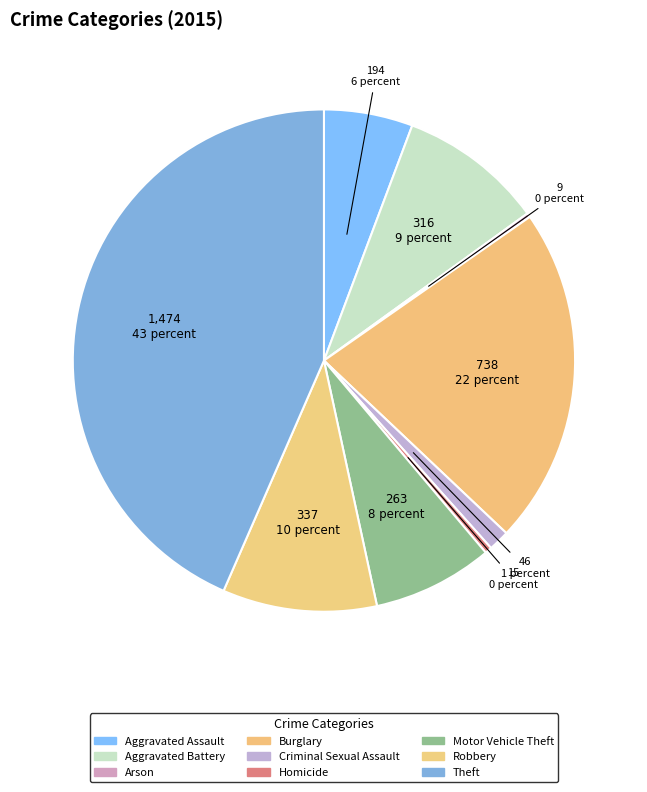

Which slice is the largest?

Theft